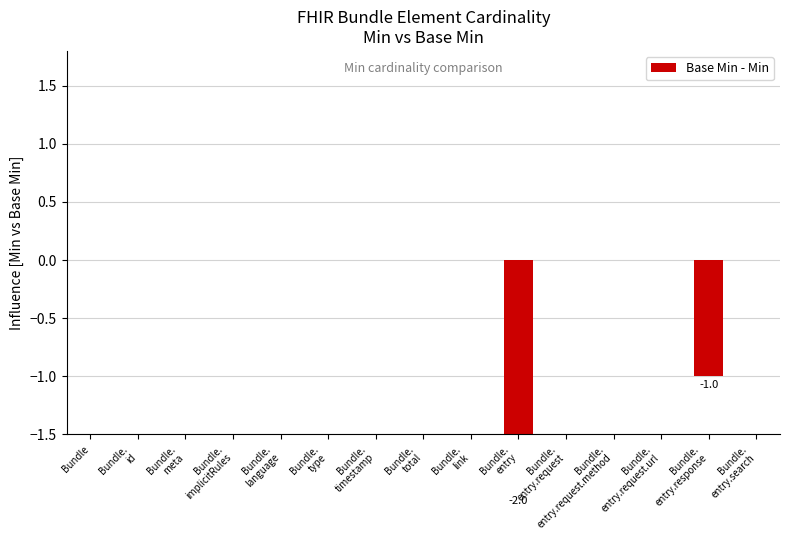

How many bars are there in total?

15